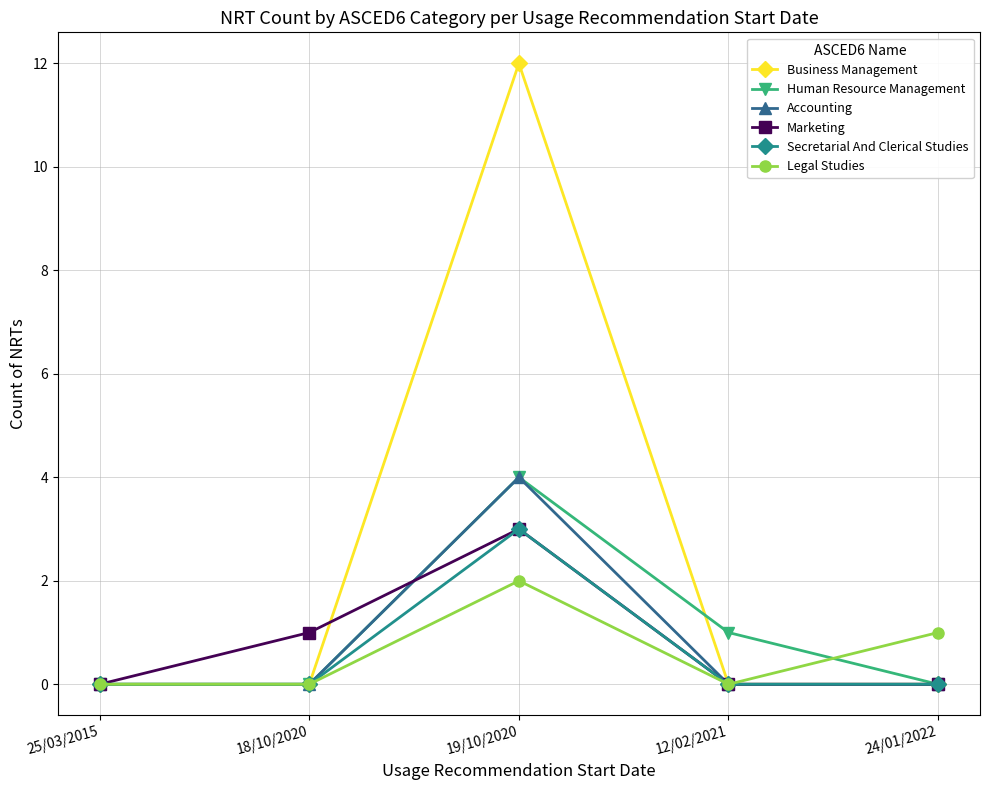

What is the sum of the Human Resource Management values at 24/01/2022 and 12/02/2021?

1